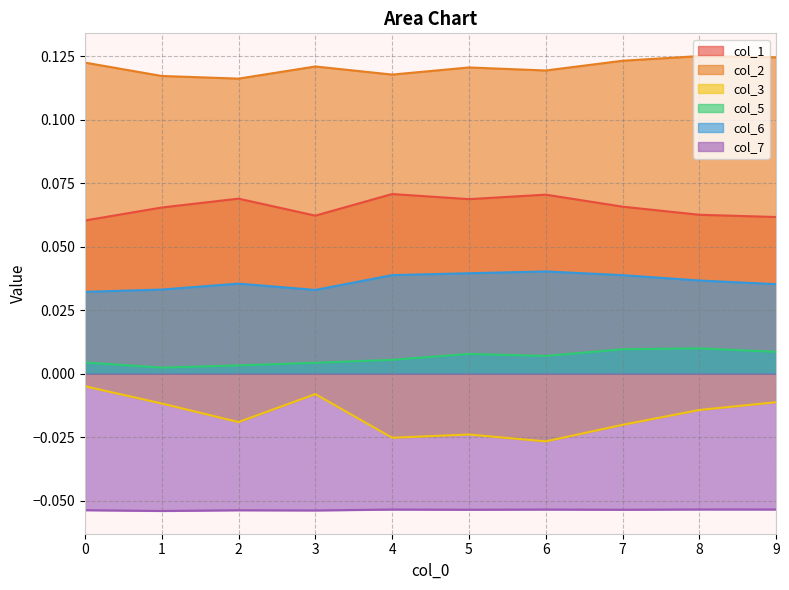

At which label does col_5 reach its peak?

8